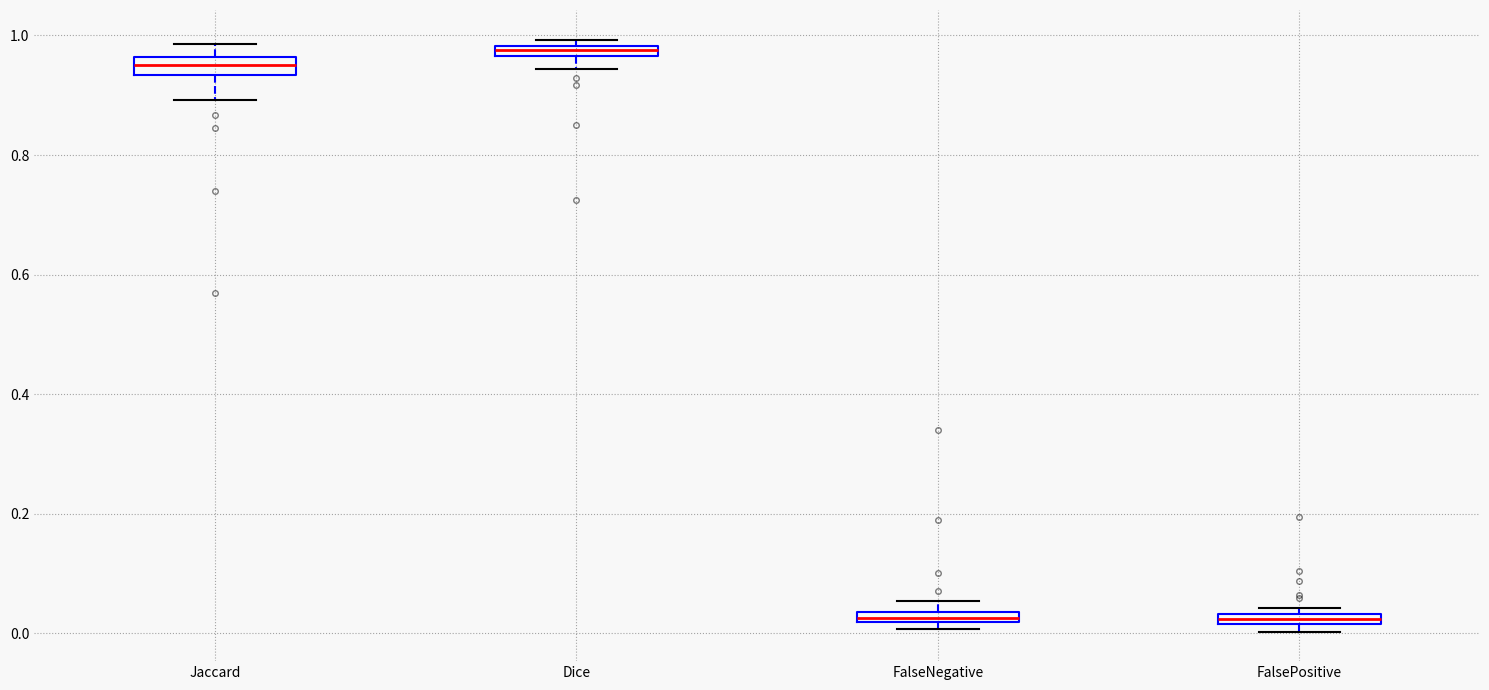

Where is the lower edge of the box for FalsePositive on the y-axis? The values are not printed on the chart, so give them approximately, as read against the axis.

0.02